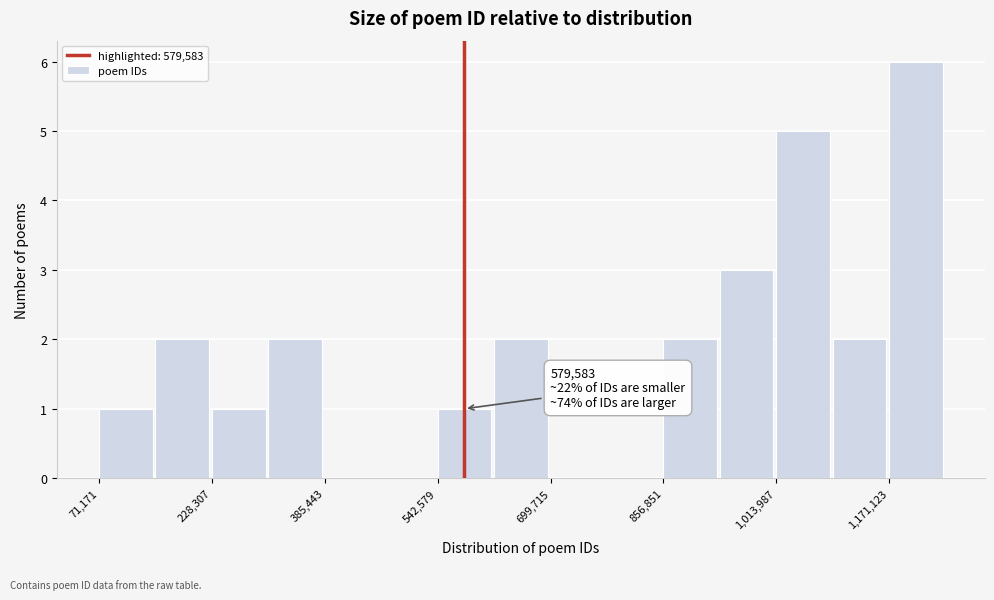

Around what value on the x-axis is the tallest bar? Give the approximate position of its centre, as read against the axis.

1200000